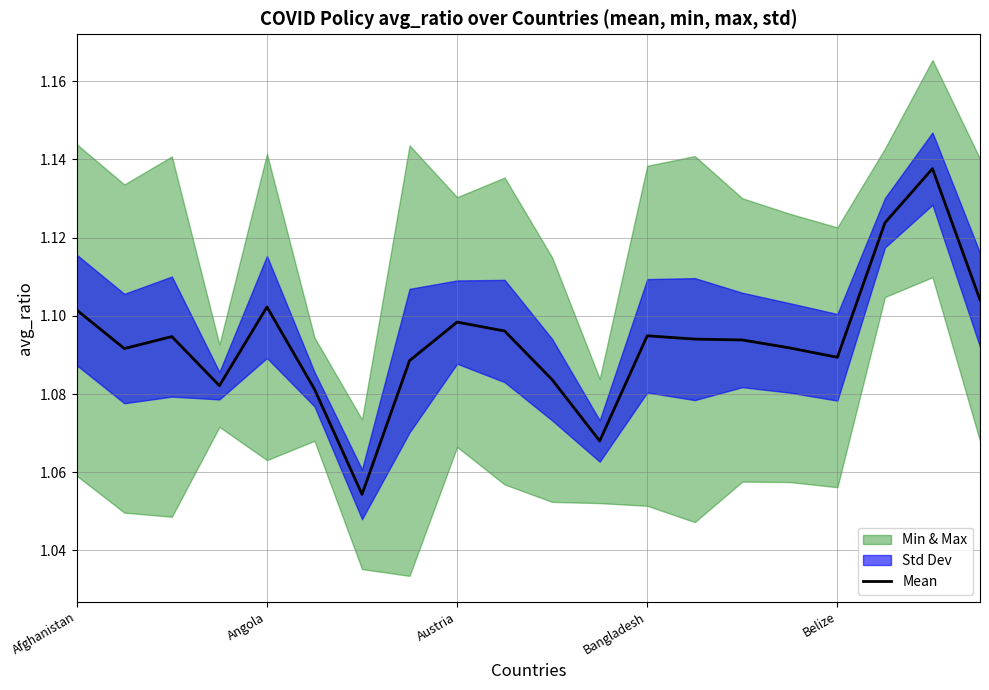

What value does the data have at Angola?

1.1